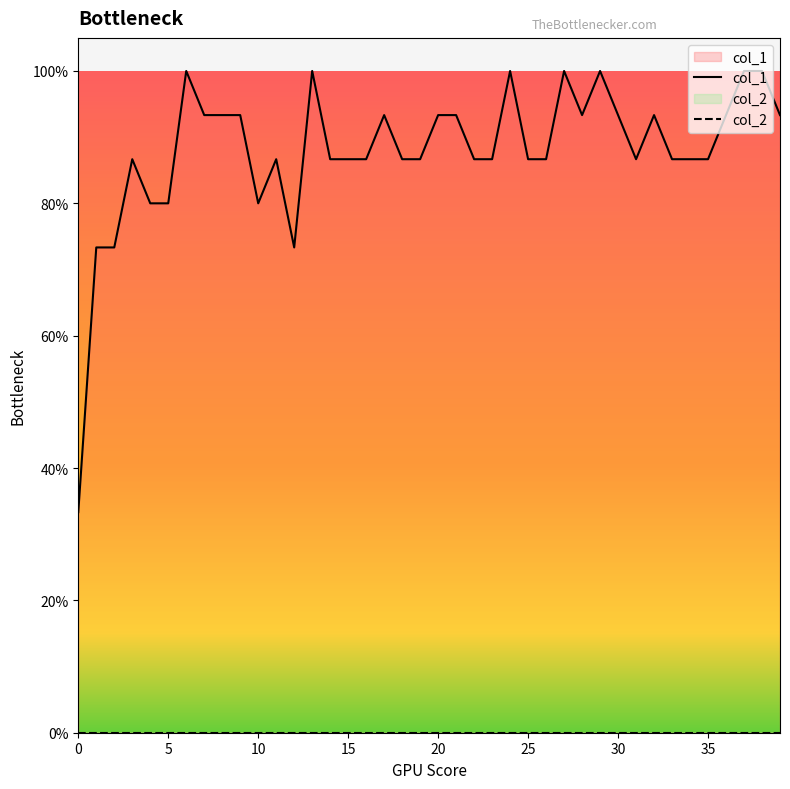

Reading right to left, extract all data points from this chart.

39=0.9	38=1.0	37=1.0	36=0.9	35=0.9	34=0.9	33=0.9	32=0.9	31=0.9	30=0.9	29=1.0	28=0.9	27=1.0	26=0.9	25=0.9	24=1.0	23=0.9	22=0.9	21=0.9	20=0.9	19=0.9	18=0.9	17=0.9	16=0.9	15=0.9	14=0.9	13=1.0	12=0.7	11=0.9	10=0.8	9=0.9	8=0.9	7=0.9	6=1.0	5=0.8	4=0.8	3=0.9	2=0.7	1=0.7	0=0.3